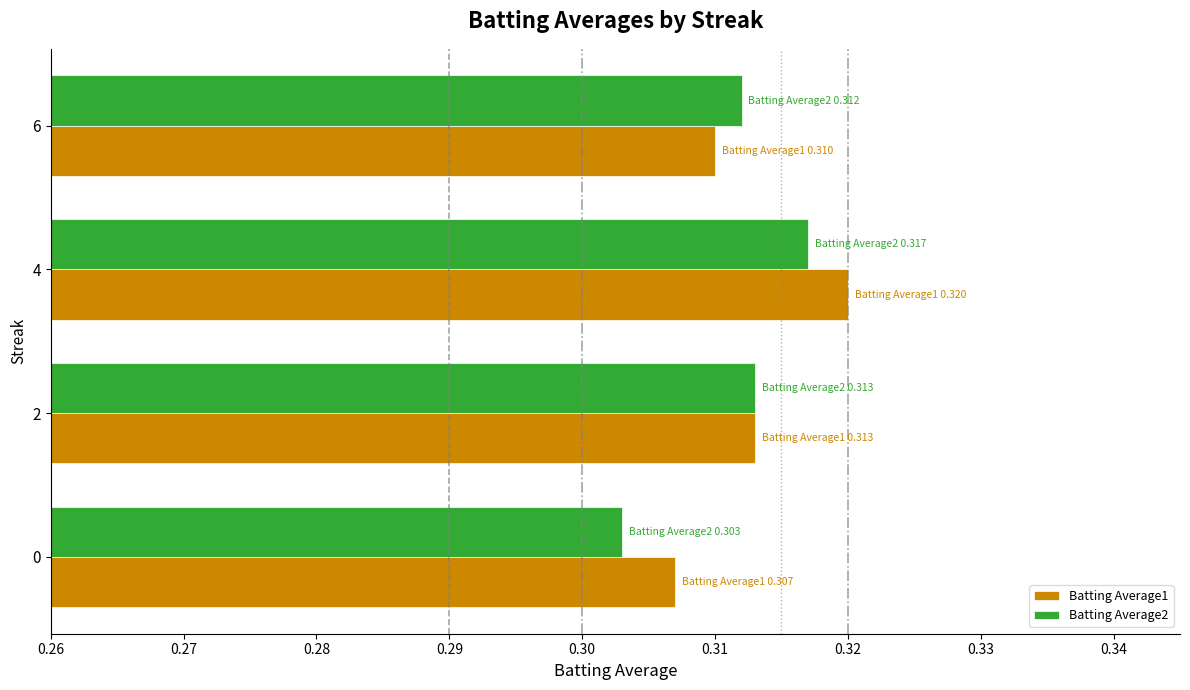

Which series has the largest range (max minus min)?

Batting Average2